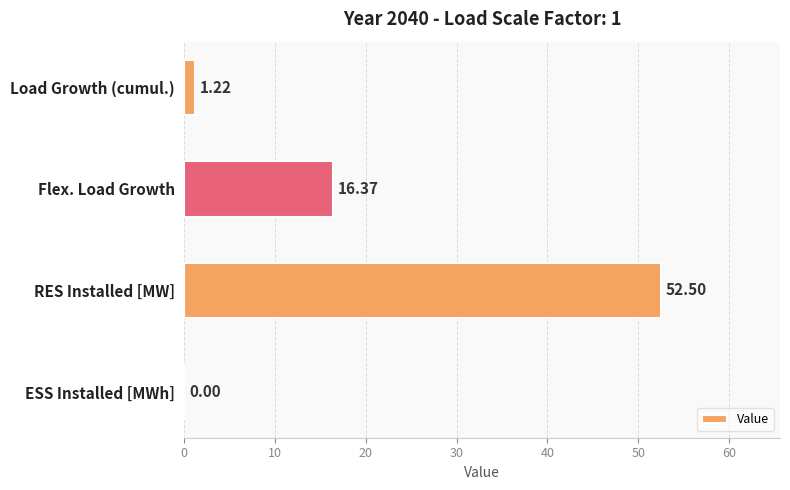

What is the sum of all values?

70.1